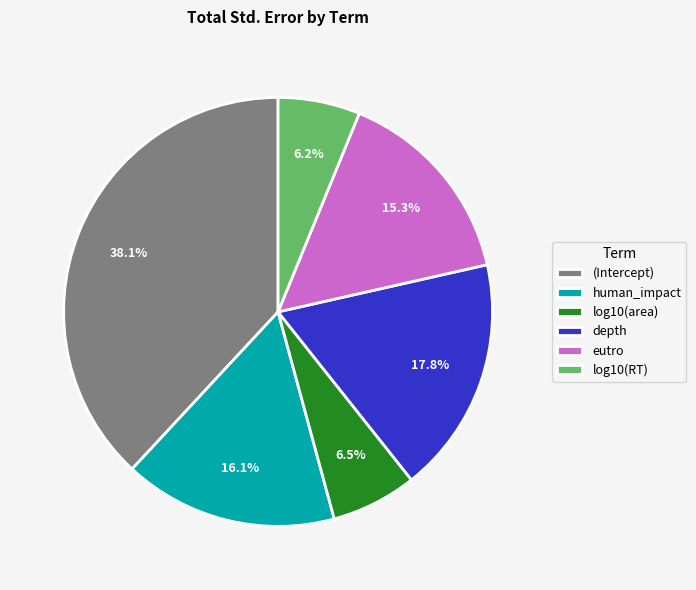

What is the largest slice in the pie chart?

(Intercept)